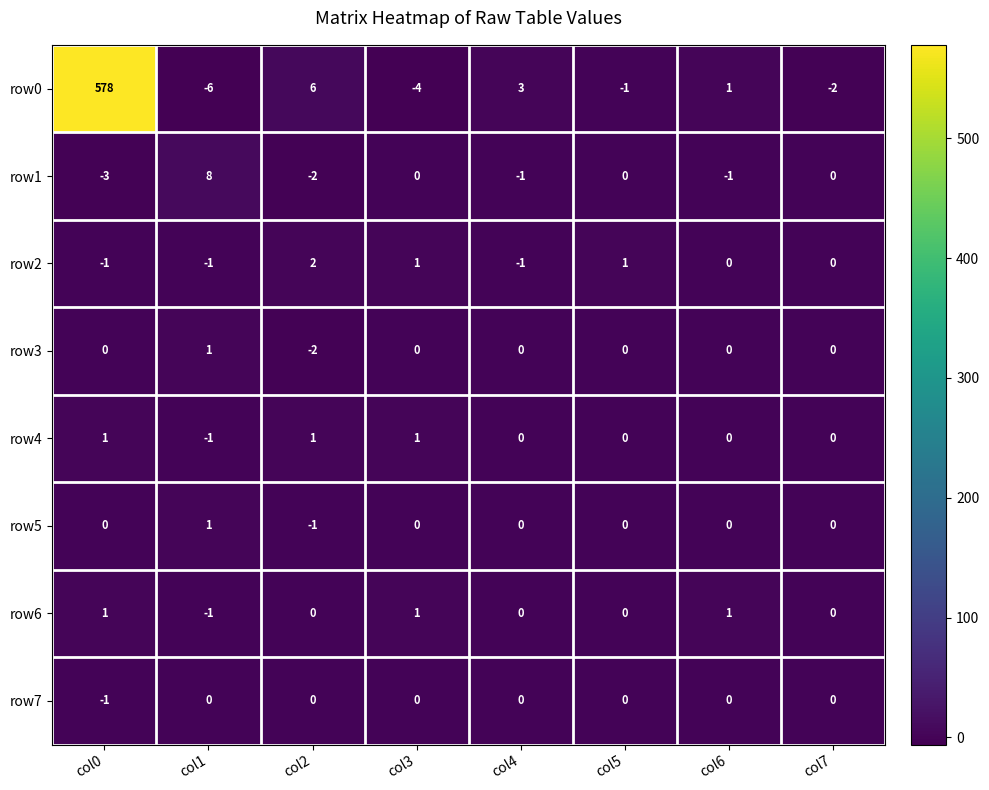

Which category has the highest value in the row0 series?

col0